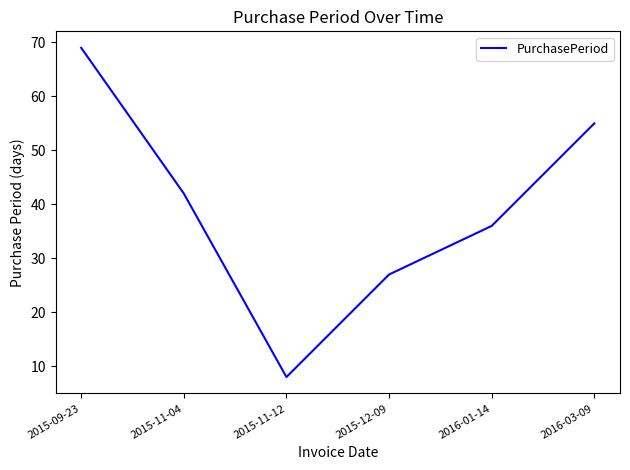

How many values are between 27 and 55?

4